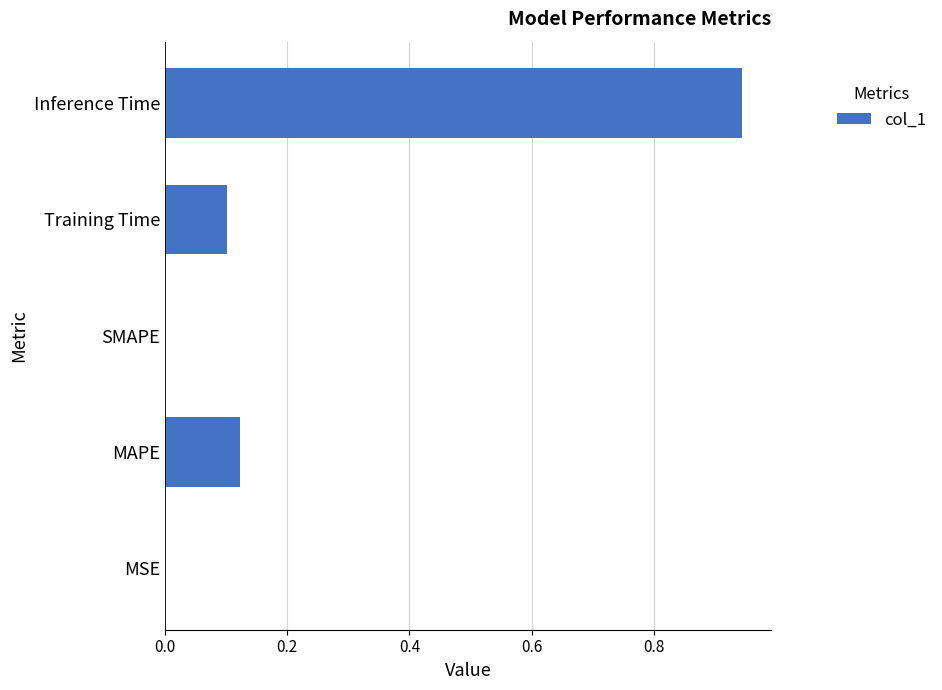

At which category does the chart reach its peak across all series?

Inference Time